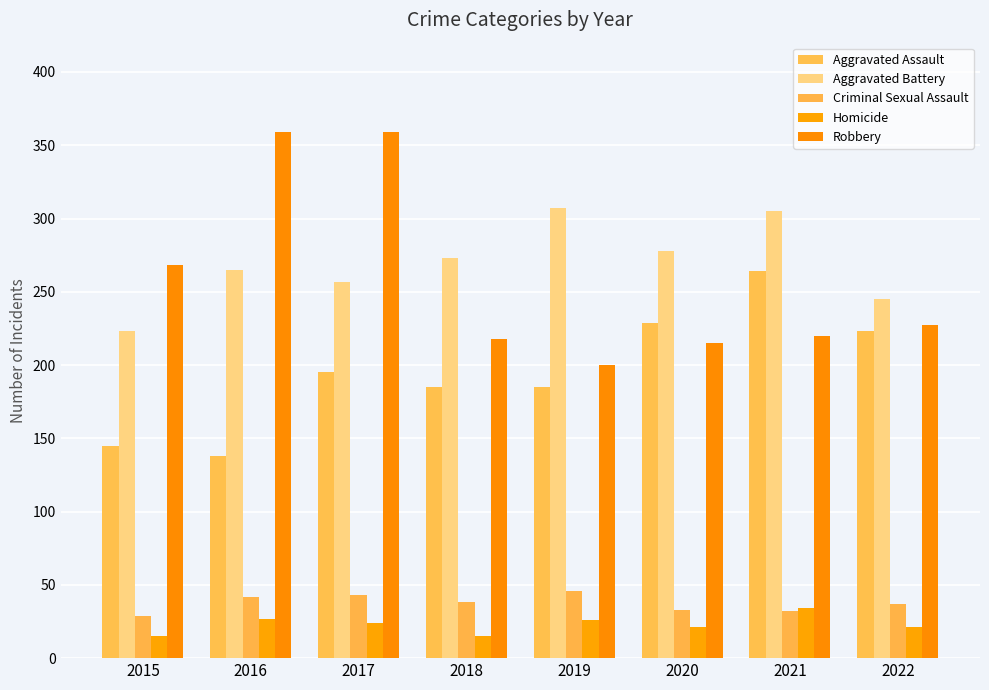

Is it true that Aggravated Assault equals 324 at 2022?

False